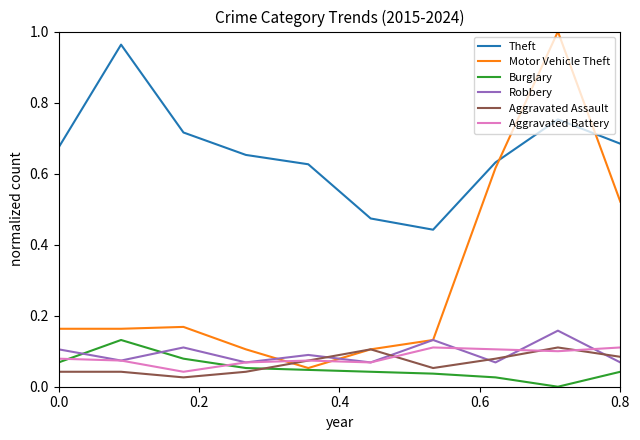

Which series has the largest total across all categories?

Theft